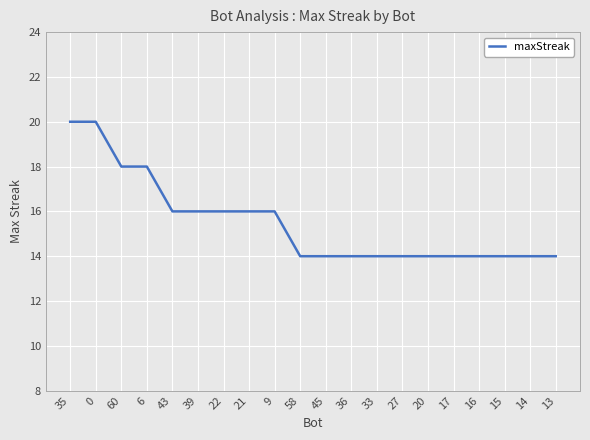

What is the minimum value shown in the chart?

14